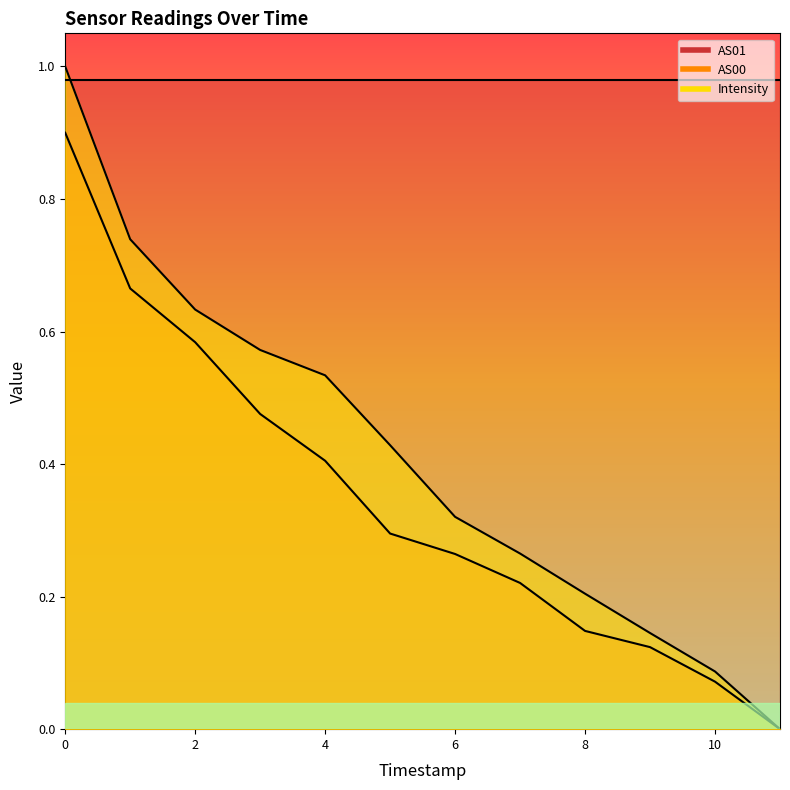

Between 1690491746 and 1690492946, which series saw the biggest shift?

AS00